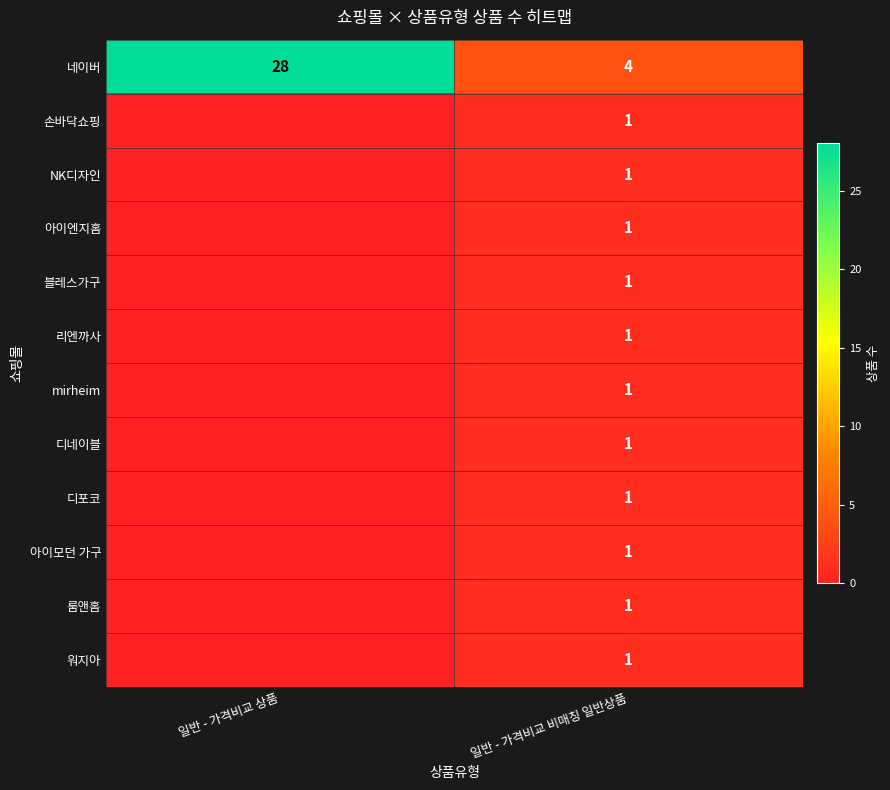

What is the spread (max minus min) of values at 일반 - 가격비교 상품?

28